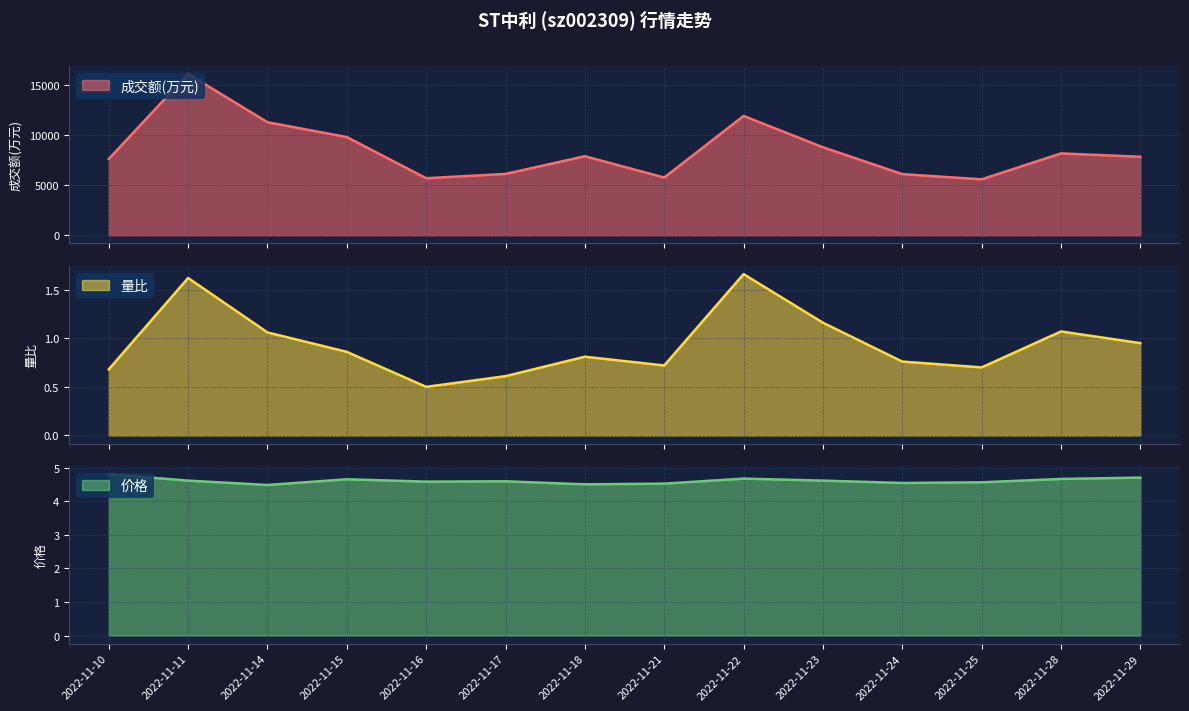

At how many categories does at least one series exceed 5663?

13